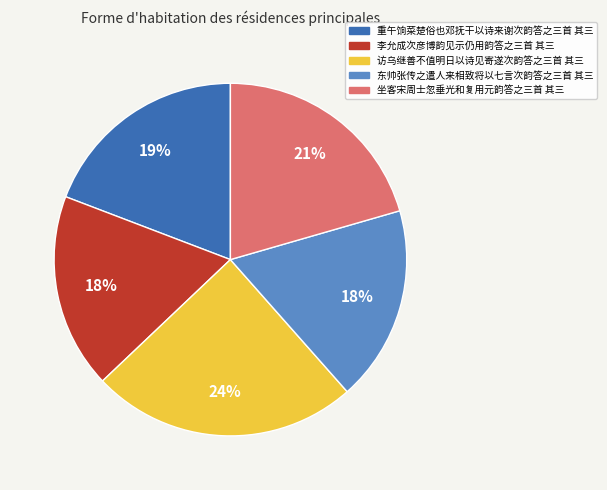

Combined, do 访乌继善不值明日以诗见寄遂次韵答之三首 其三 and 李允成次彦博韵见示仍用韵答之三首 其三 account for over 50%?

No